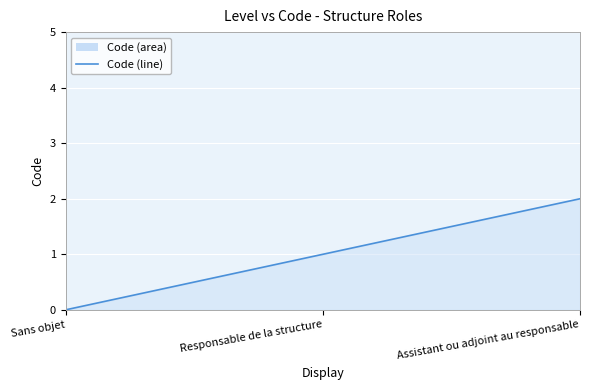

The value at Sans objet is 0. True or false?

True